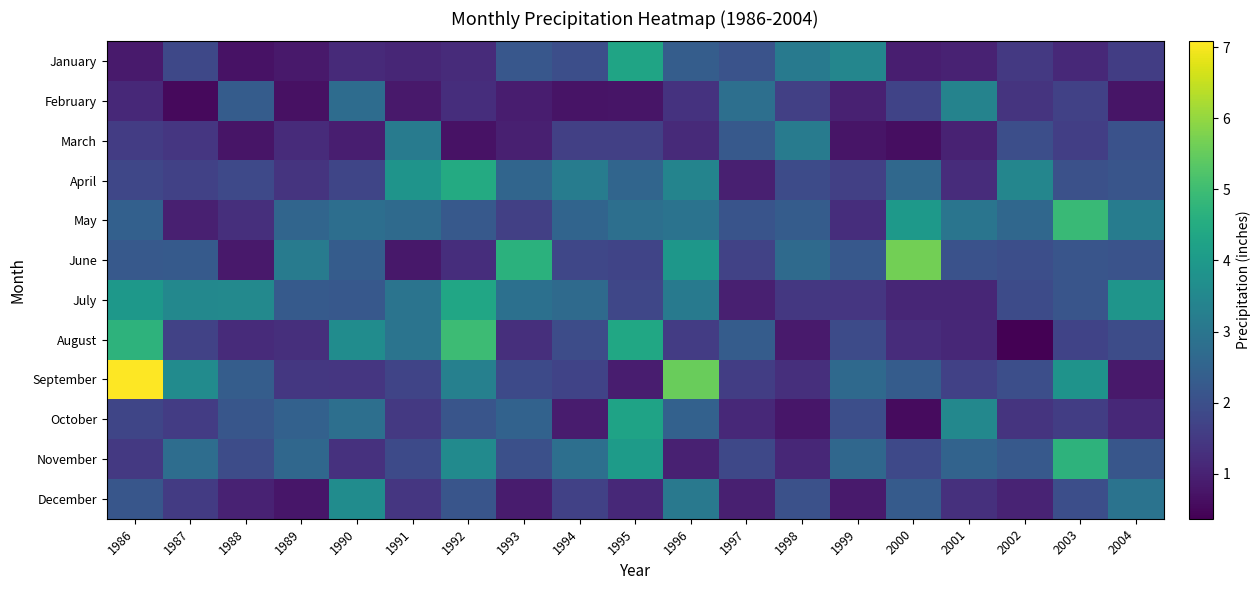

Reading left to right, what are all the values shown in this chart?

January: 1986=0.8	1987=1.8	1988=0.7	1989=0.8	1990=1.2	1991=1.1	1992=1.2	1993=2.2	1994=2.0	1995=4.3	1996=2.3	1997=2.1	1998=3.1	1999=3.5	2000=0.9	2001=1.0	2002=1.5	2003=1.1	2004=1.6
February: 1986=1.1	1987=0.5	1988=2.3	1989=0.7	1990=2.8	1991=0.8	1992=1.2	1993=0.9	1994=0.7	1995=0.7	1996=1.4	1997=2.8	1998=1.6	1999=1.0	2000=1.7	2001=3.4	2002=1.4	2003=1.7	2004=0.7
March: 1986=1.6	1987=1.4	1988=0.8	1989=1.2	1990=0.9	1991=3.2	1992=0.7	1993=0.9	1994=1.6	1995=1.6	1996=1.2	1997=2.2	1998=3.2	1999=0.8	2000=0.6	2001=1.0	2002=2.0	2003=1.6	2004=2.0
April: 1986=1.8	1987=1.7	1988=1.8	1989=1.4	1990=1.8	1991=3.9	1992=4.5	1993=2.5	1994=3.2	1995=2.5	1996=3.4	1997=1.0	1998=1.9	1999=1.6	2000=2.6	2001=1.2	2002=3.4	2003=2.0	2004=2.1
May: 1986=2.4	1987=0.9	1988=1.3	1989=2.5	1990=2.8	1991=2.7	1992=2.2	1993=1.6	1994=2.5	1995=2.8	1996=2.9	1997=2.1	1998=2.3	1999=1.3	2000=4.0	2001=3.0	2002=2.6	2003=4.9	2004=3.2
June: 1986=2.2	1987=2.3	1988=0.8	1989=3.2	1990=2.3	1991=0.8	1992=1.2	1993=4.7	1994=1.8	1995=1.7	1996=3.9	1997=1.7	1998=2.7	1999=2.2	2000=5.6	2001=2.1	2002=2.0	2003=2.1	2004=2.1
July: 1986=4.0	1987=3.5	1988=3.5	1989=2.3	1990=2.2	1991=2.9	1992=4.3	1993=2.8	1994=2.7	1995=1.8	1996=3.1	1997=1.0	1998=1.5	1999=1.4	2000=1.1	2001=1.1	2002=1.9	2003=2.1	2004=3.9
August: 1986=4.7	1987=1.7	1988=1.2	1989=1.3	1990=3.6	1991=3.0	1992=5.0	1993=1.3	1994=1.9	1995=4.4	1996=1.6	1997=2.3	1998=0.9	1999=1.9	2000=1.2	2001=1.1	2002=0.4	2003=1.7	2004=1.9
September: 1986=7.1	1987=3.6	1988=2.4	1989=1.5	1990=1.4	1991=1.7	1992=3.3	1993=1.9	1994=1.7	1995=0.9	1996=5.5	1997=1.6	1998=1.3	1999=2.7	2000=2.3	2001=1.7	2002=2.0	2003=3.8	2004=0.8
October: 1986=1.8	1987=1.6	1988=2.2	1989=2.5	1990=2.8	1991=1.5	1992=2.1	1993=2.5	1994=0.9	1995=4.2	1996=2.5	1997=1.1	1998=0.8	1999=2.0	2000=0.6	2001=3.5	2002=1.4	2003=1.6	2004=1.1
November: 1986=1.5	1987=2.8	1988=1.9	1989=2.6	1990=1.3	1991=1.9	1992=3.6	1993=2.0	1994=2.8	1995=4.0	1996=1.0	1997=1.8	1998=1.1	1999=2.6	2000=1.9	2001=2.5	2002=2.2	2003=4.7	2004=2.2
December: 1986=2.2	1987=1.5	1988=1.0	1989=0.8	1990=3.6	1991=1.4	1992=2.1	1993=0.9	1994=1.7	1995=1.1	1996=3.1	1997=1.0	1998=2.0	1999=0.8	2000=2.3	2001=1.3	2002=1.1	2003=2.0	2004=2.9